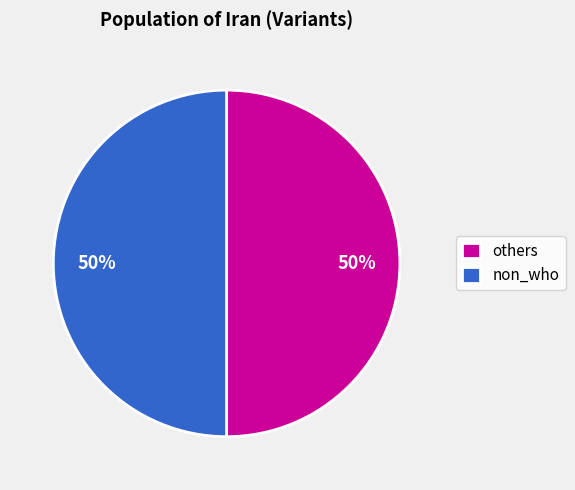

To the nearest percent, what percentage of the pie is non_who?

50%